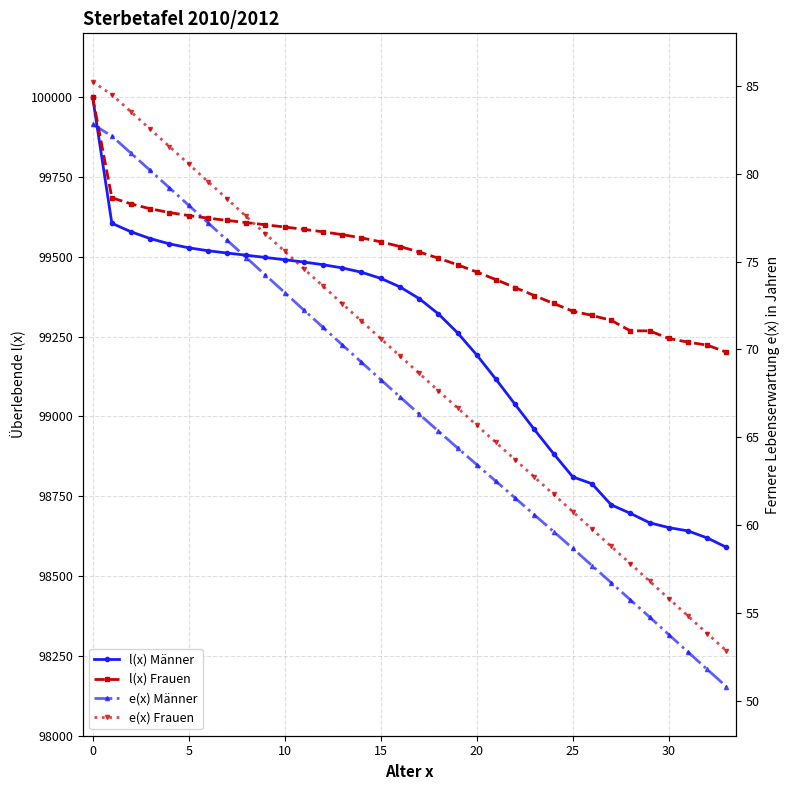

Where is l(x) Frauen nearest to the value 99600?

9